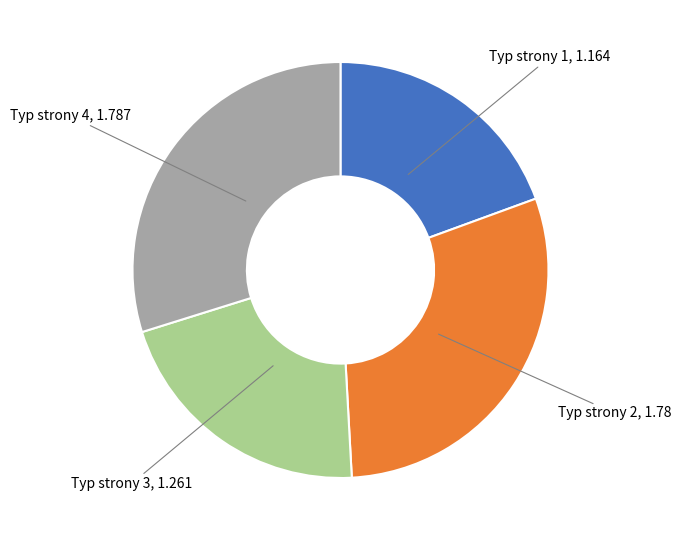

What is the smallest slice in the pie chart?

Typ strony 1